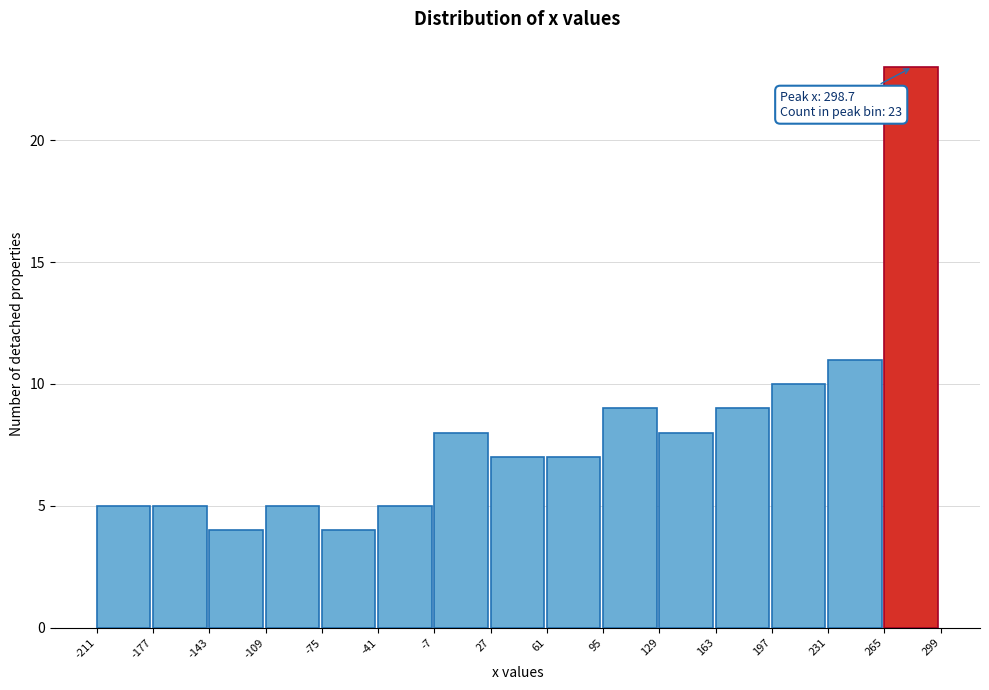

Which range on the x-axis has the tallest bar?

265 to 299